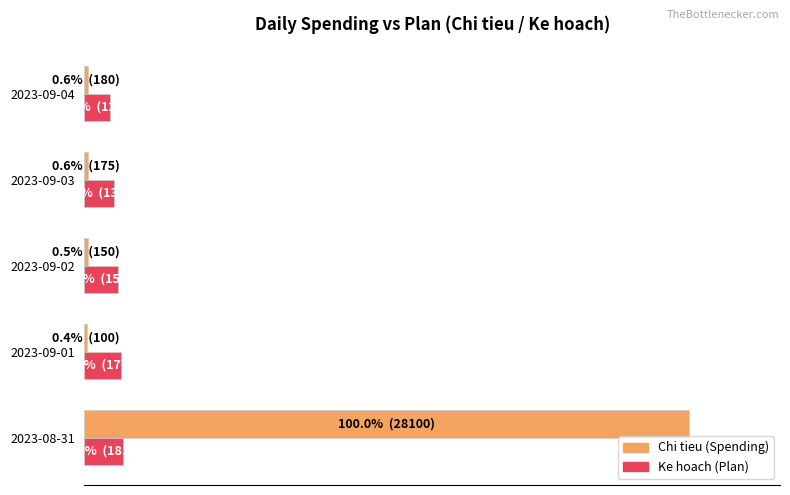

What are all the series names shown in the legend?

Chi tieu (Spending), Ke hoach (Plan)